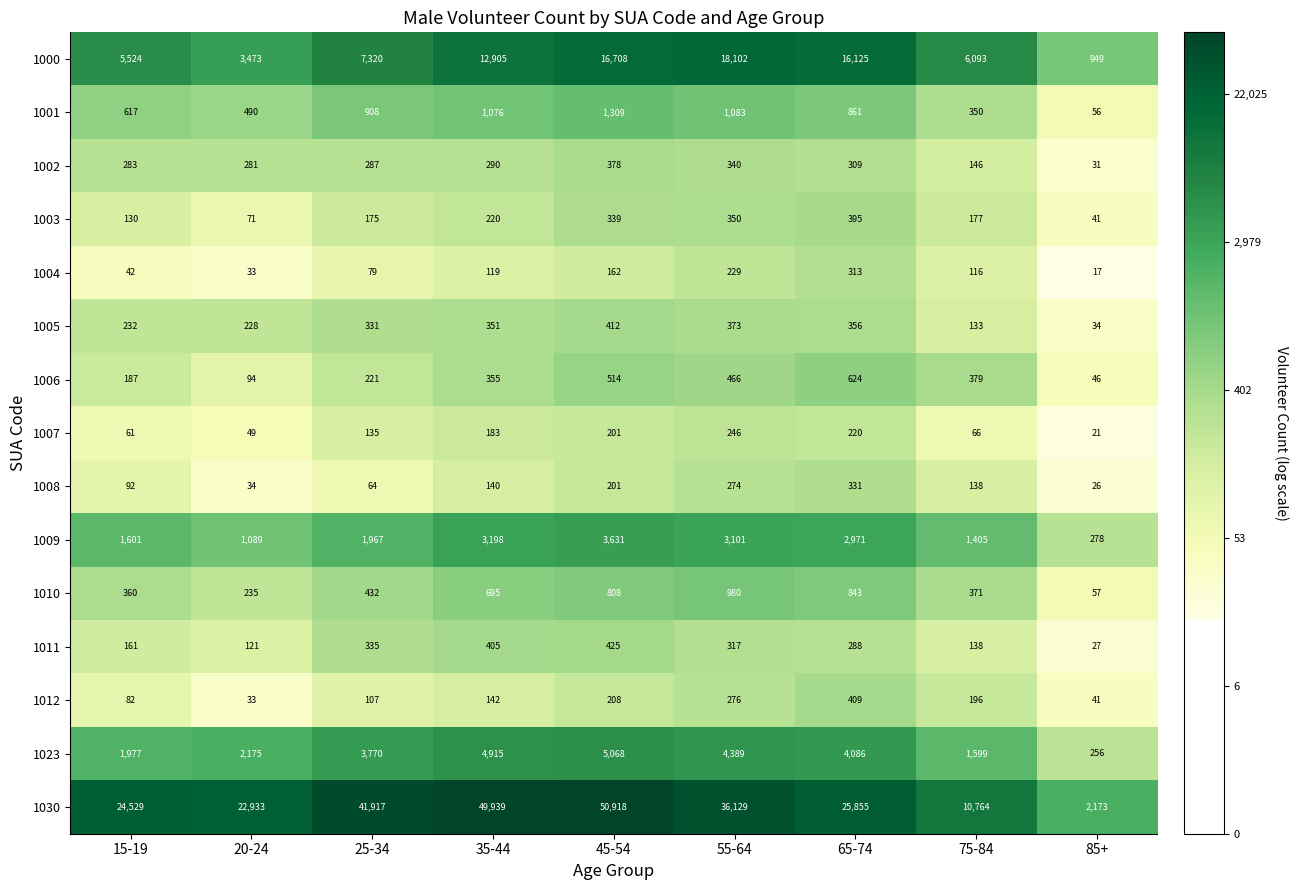

What is the average value of the 1003 series?

211